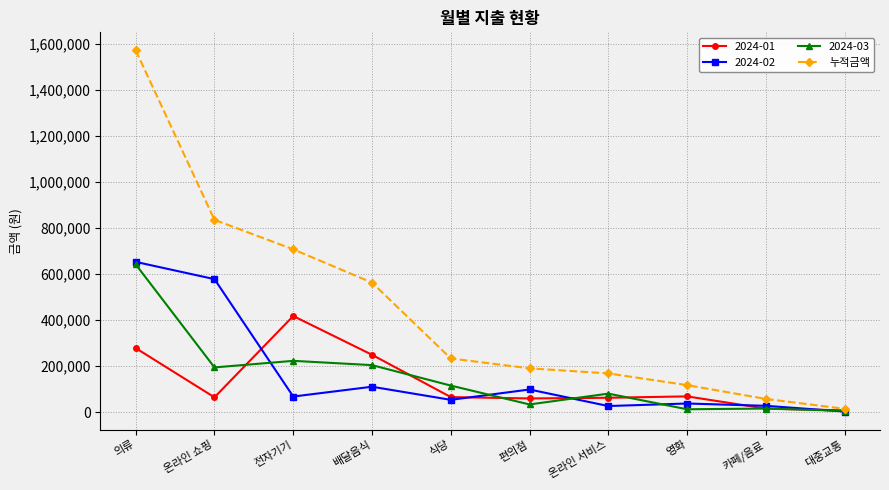

At which label does 누적금액 reach its peak?

의류